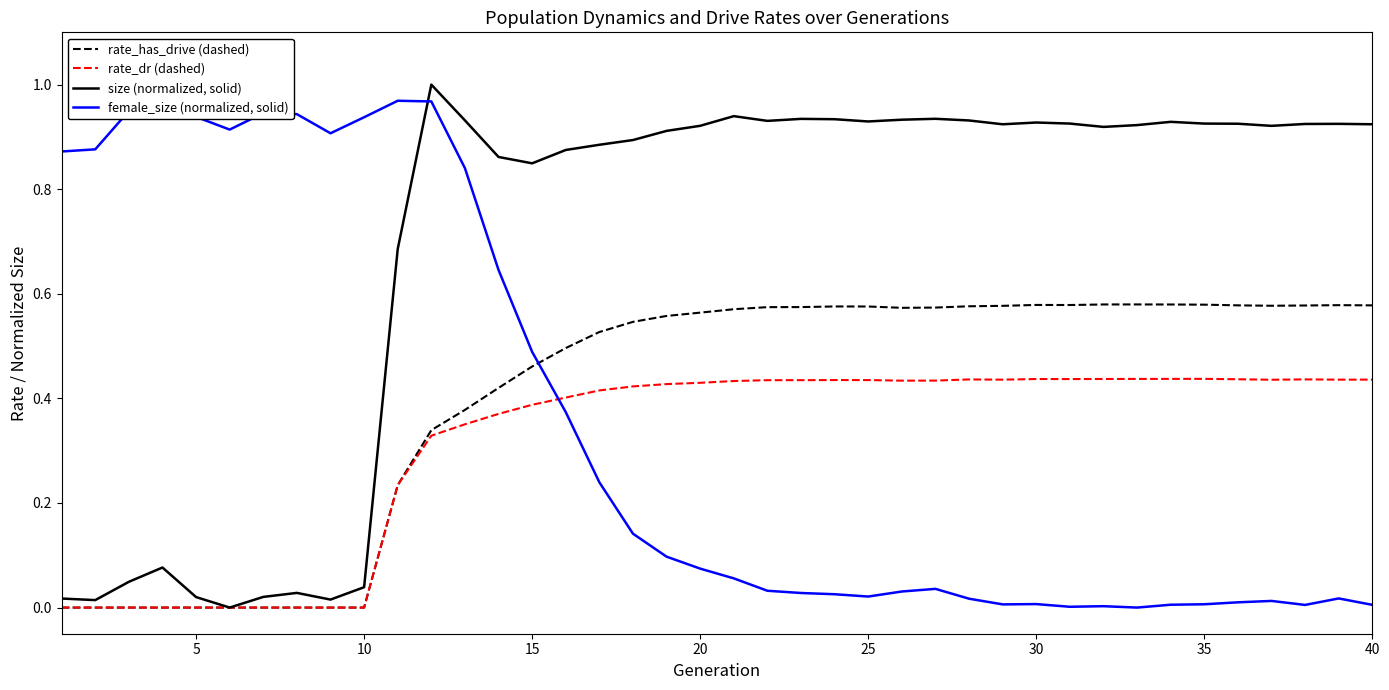

List the series in order of their peak value, highest first.

size (normalized, solid), female_size (normalized, solid), rate_has_drive (dashed), rate_dr (dashed)